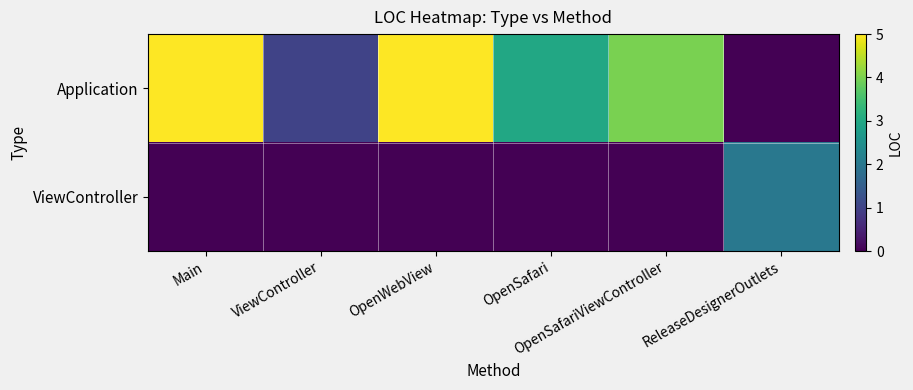

Which series has the largest total across all categories?

Application